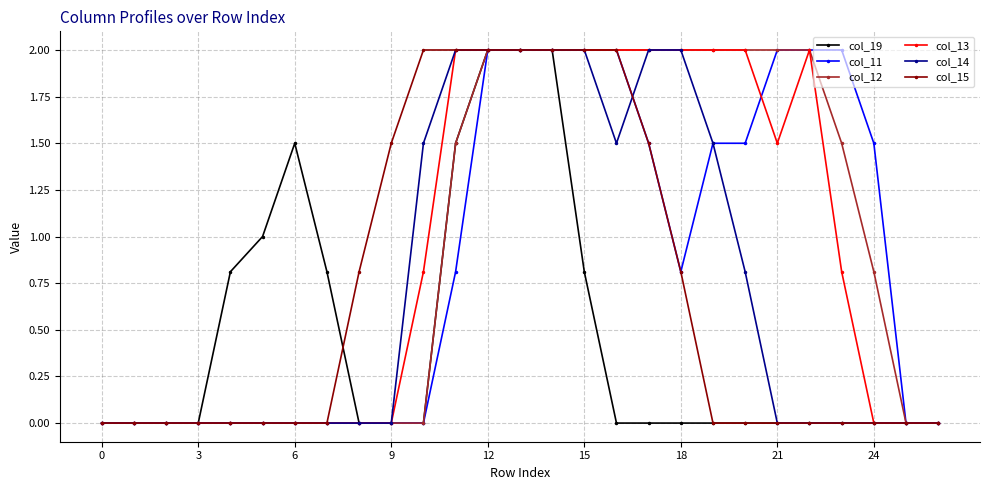

What is the highest value of the col_12 series?

2.0